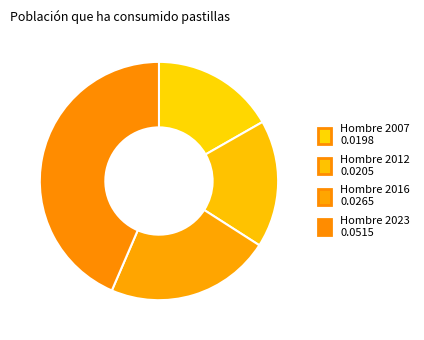

What is the smallest slice in the pie chart?

Hombre 2007